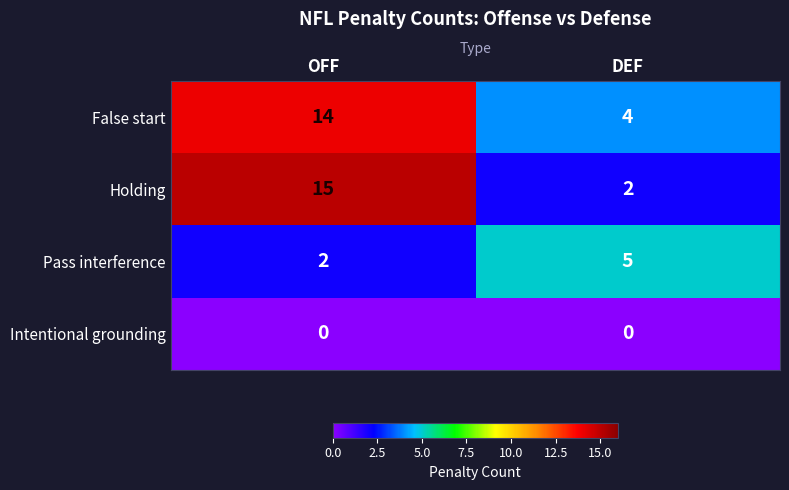

The Pass interference series shows 2 at OFF. True or false?

True